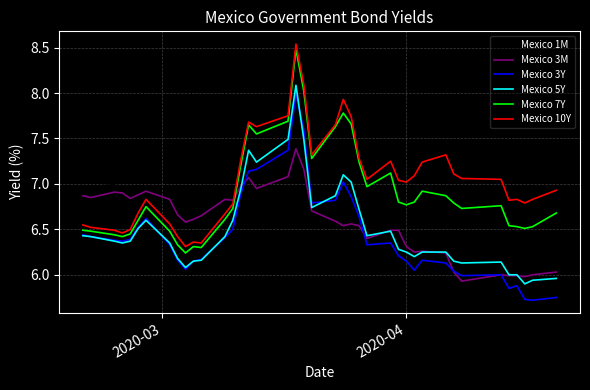

What is the lowest value of the Mexico 3Y series?

5.7